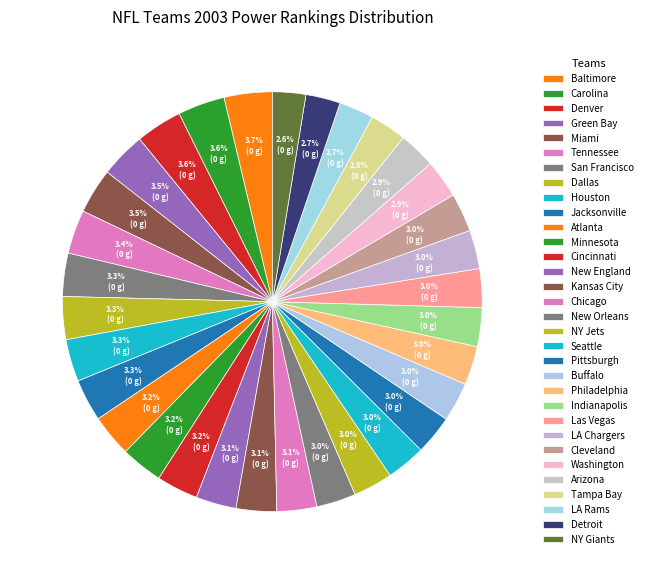

True or false: Cleveland accounts for 1% of the total.

False